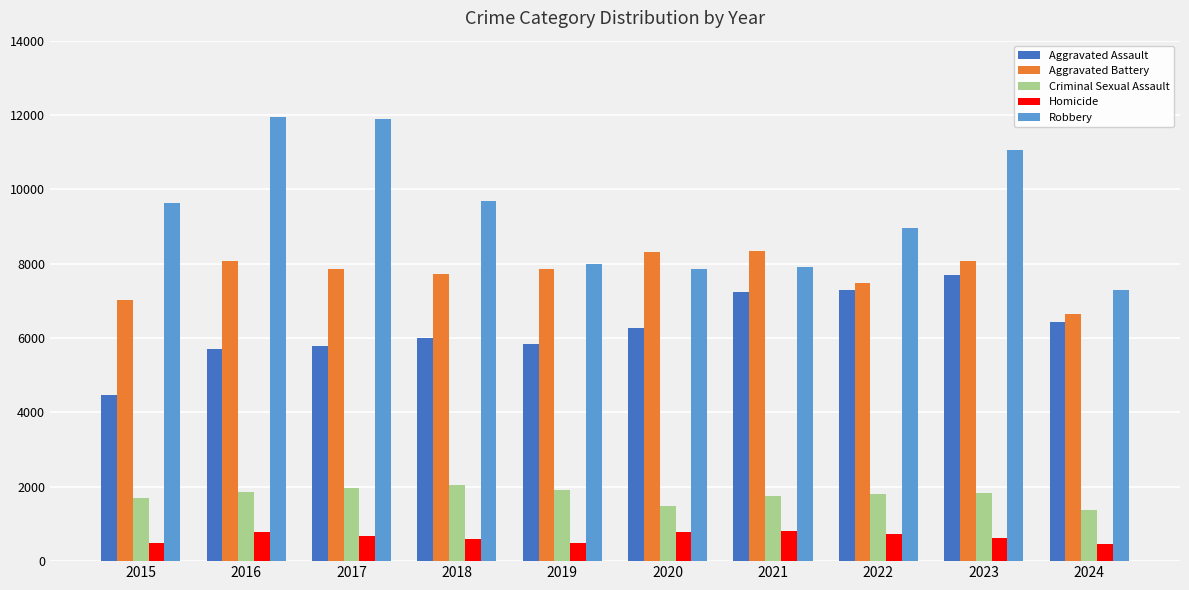

What value does the Aggravated Assault series have at 2023?

7710